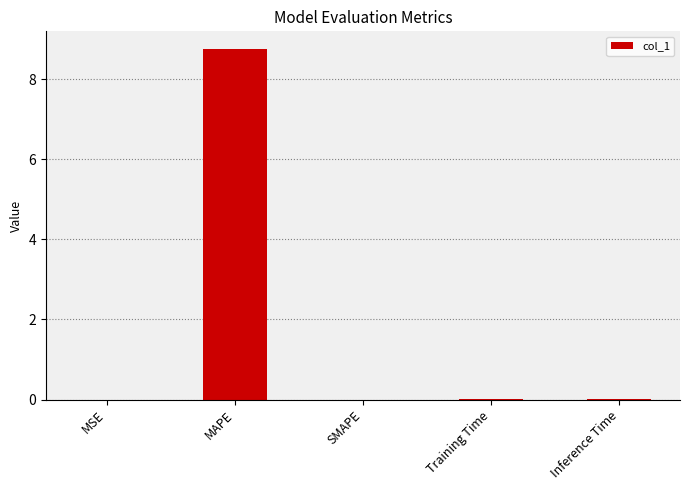

The value at SMAPE is -5.8. True or false?

False